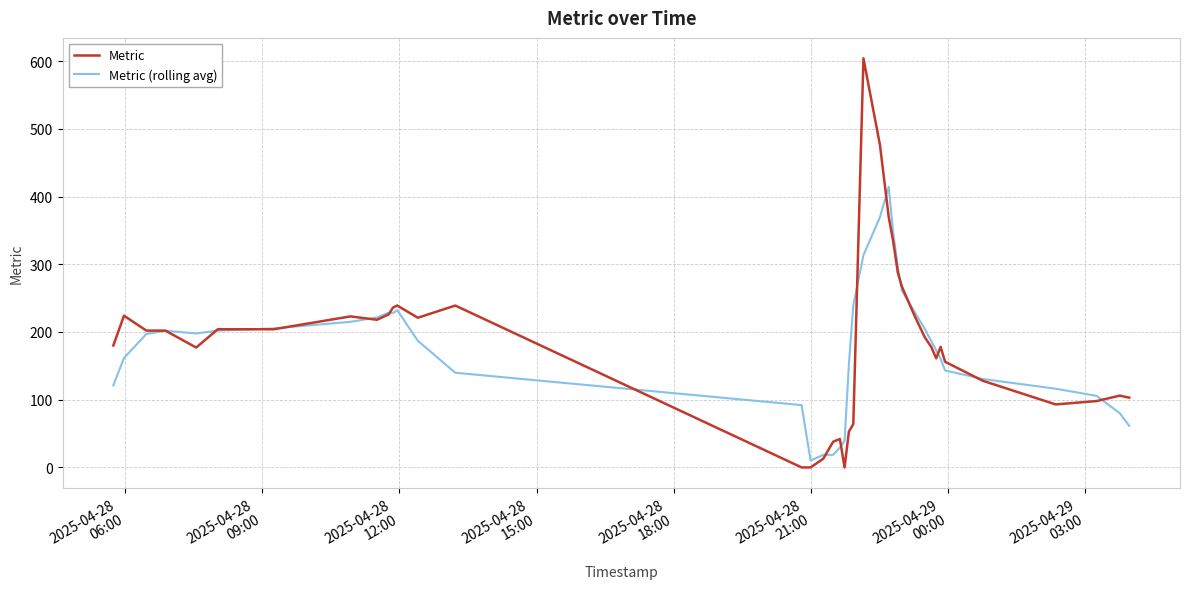

List the series in order of their peak value, highest first.

Metric, Metric (rolling avg)